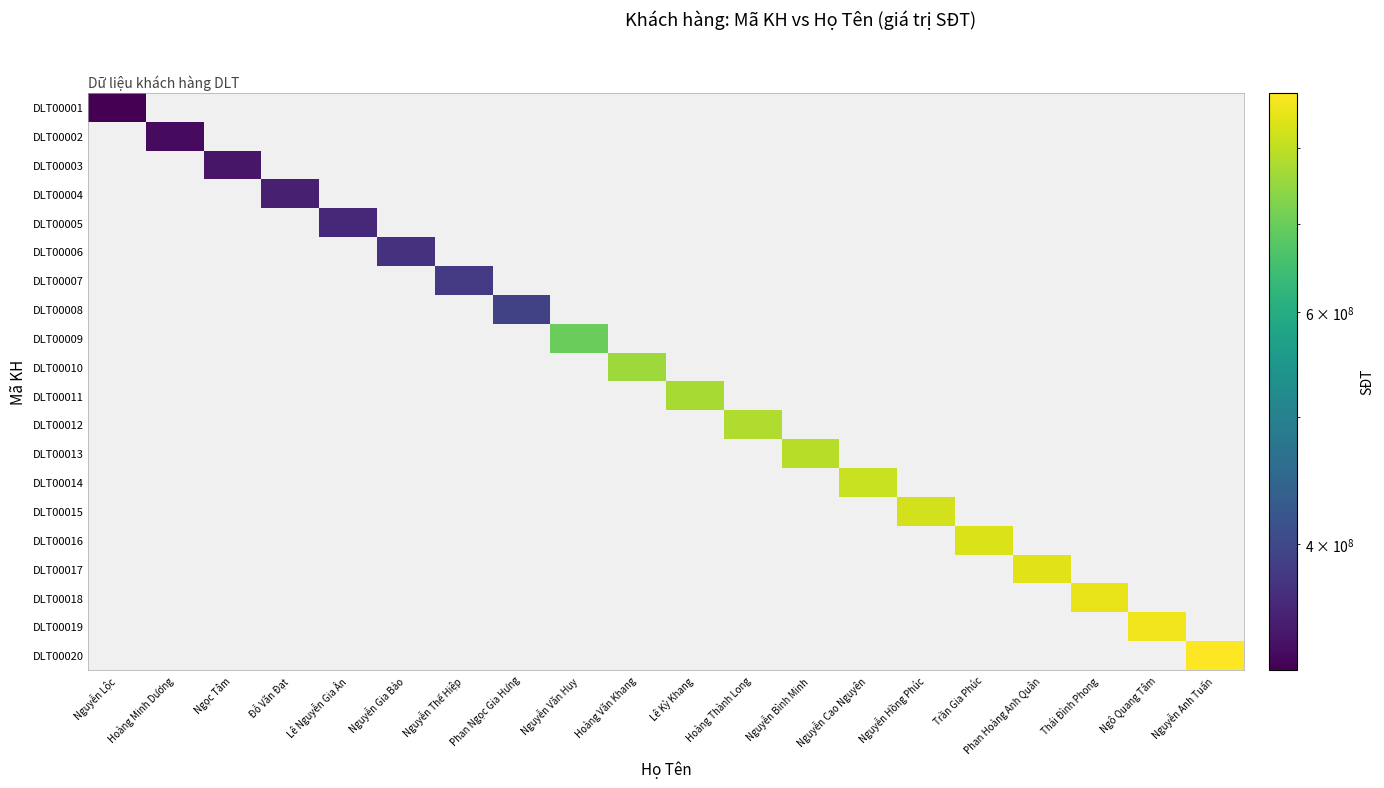

What is the greatest value displayed?

881000020.0